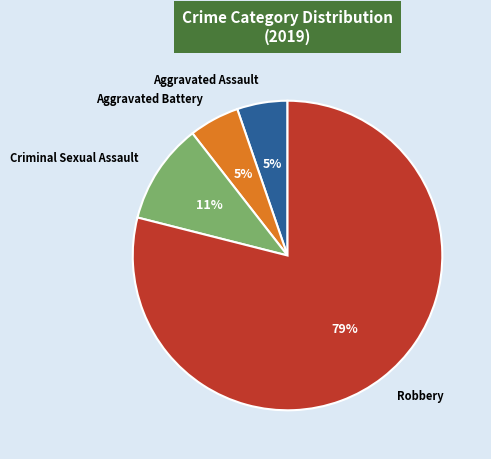

Is Robbery the majority of the pie?

Yes